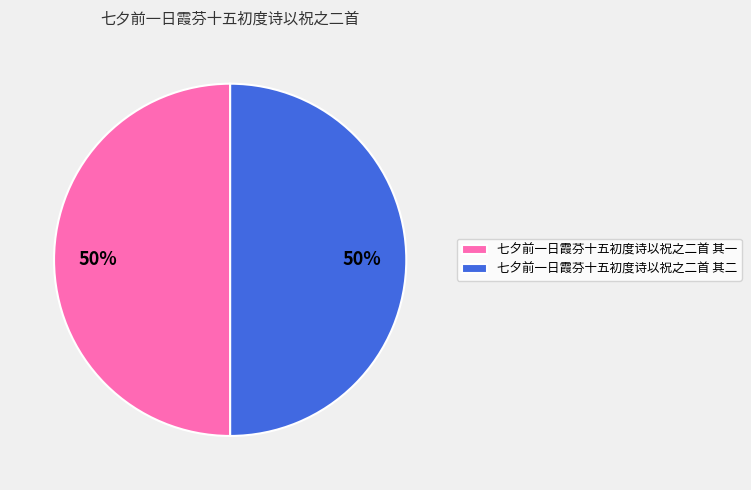

To the nearest percent, what portion does 七夕前一日霞芬十五初度诗以祝之二首 其一 represent?

50%